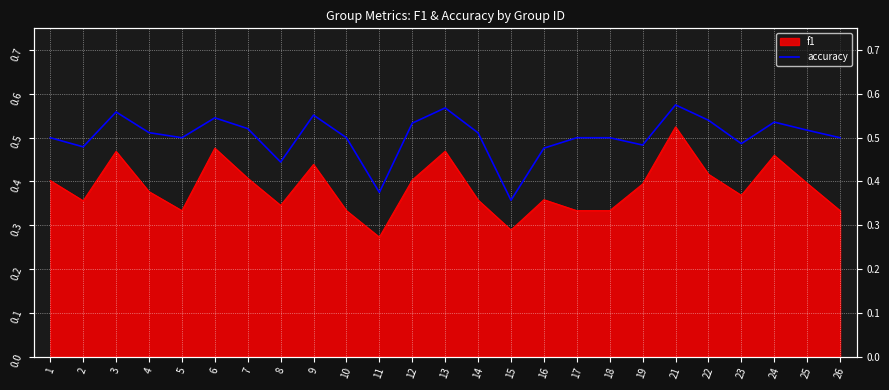

Reading left to right, what are all the values shown in this chart?

1=0.5	2=0.5	3=0.6	4=0.5	5=0.5	6=0.5	7=0.5	8=0.4	9=0.6	10=0.5	11=0.4	12=0.5	13=0.6	14=0.5	15=0.4	16=0.5	17=0.5	18=0.5	19=0.5	21=0.6	22=0.5	23=0.5	24=0.5	25=0.5	26=0.5